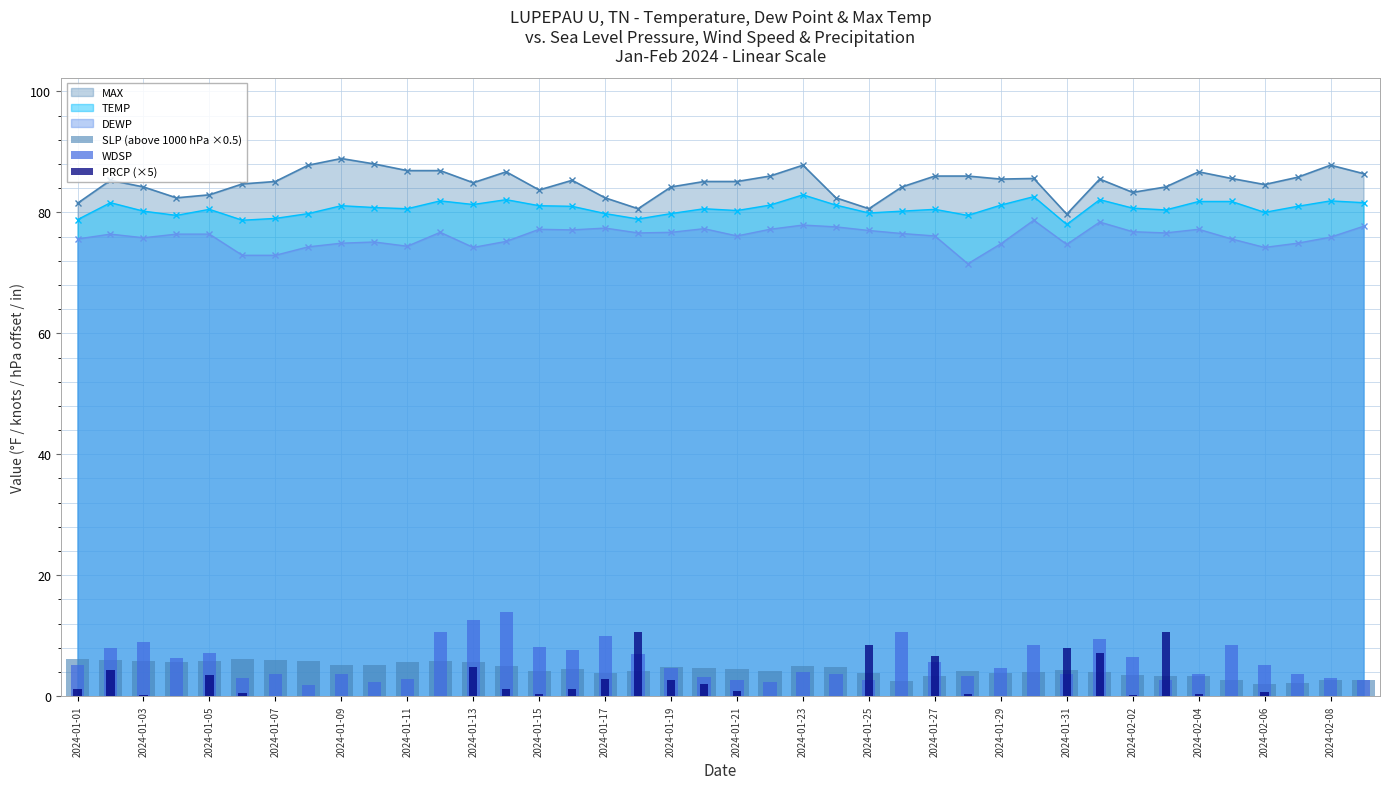

What is the highest value of the TEMP series?

82.9